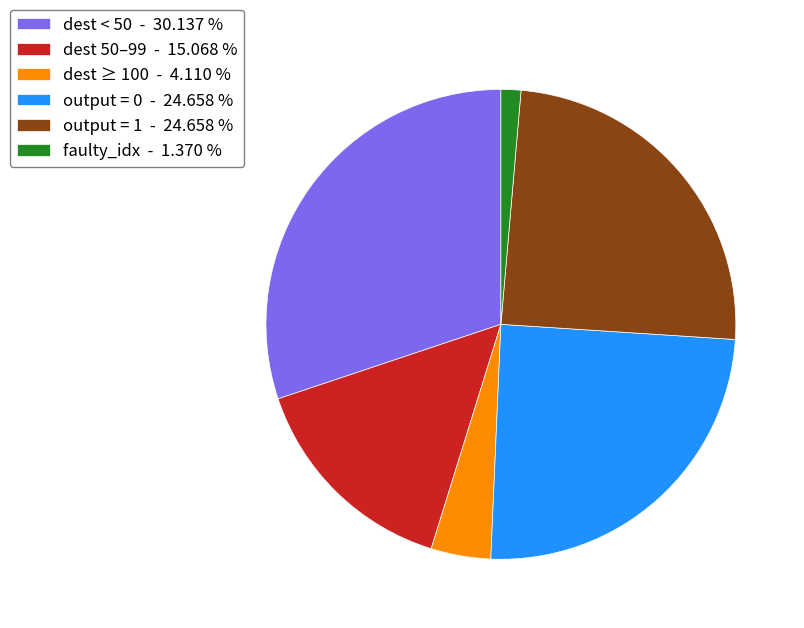

How many segments does this pie chart have?

6